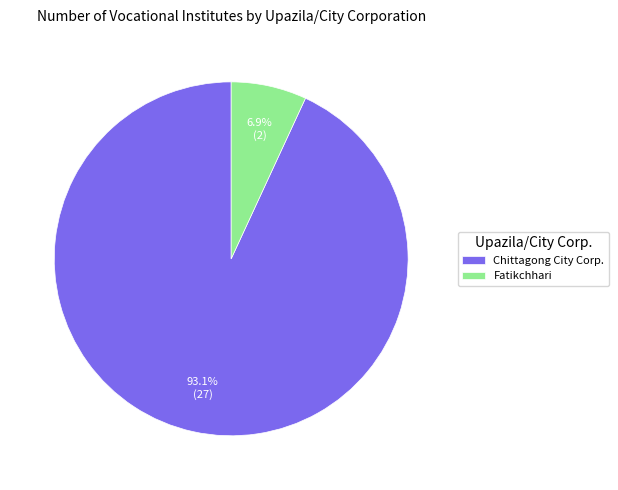

Is it true that Chittagong City Corp. is 87% of the pie?

False